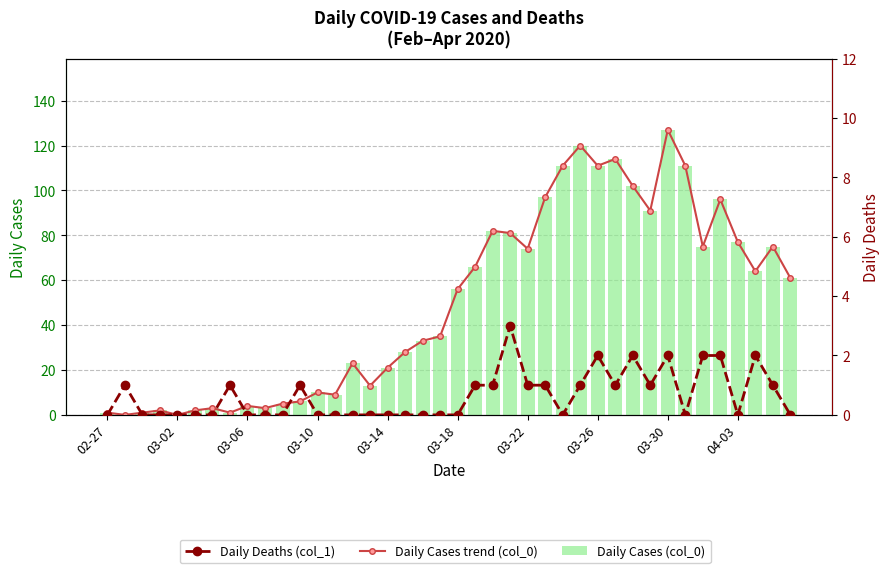

How many Daily Deaths (col_1) values are between 0 and 1?

33